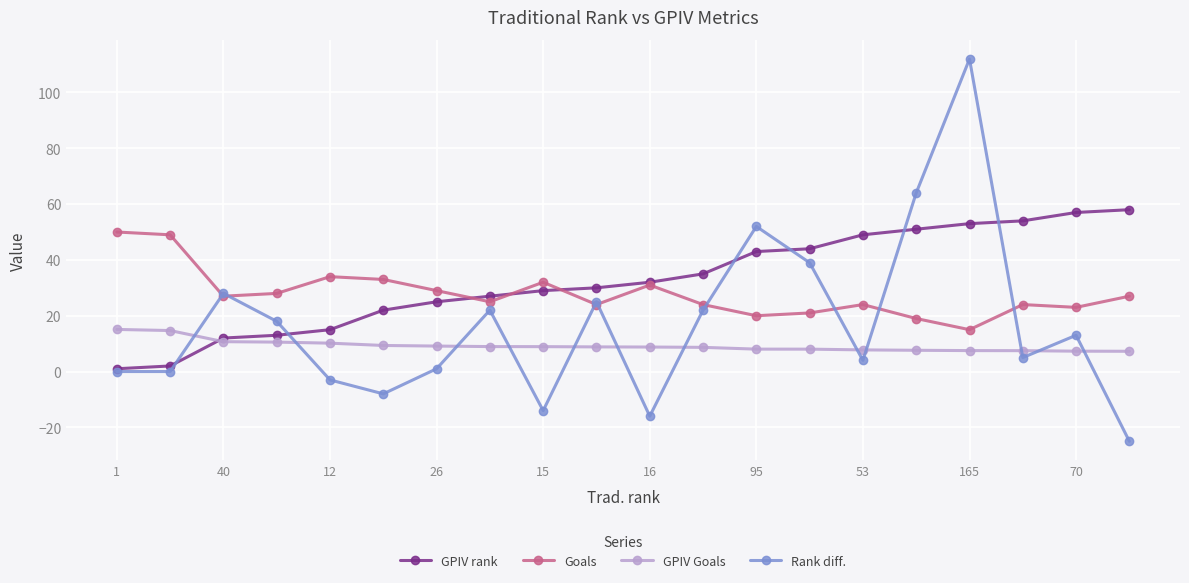

What is the difference between the maximum and minimum values in the Rank diff. series?

137.0